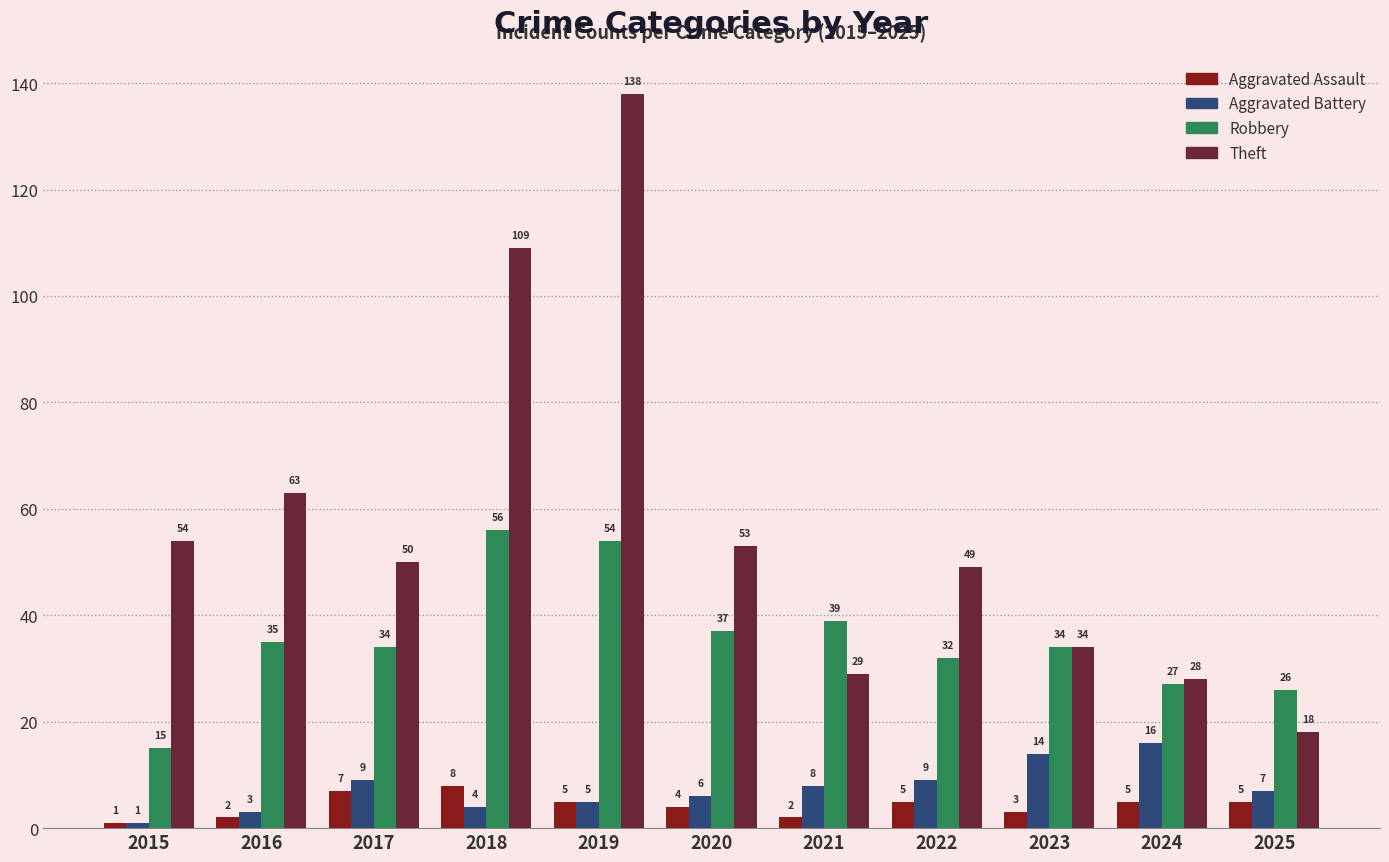

The value of Robbery at 2024 is 18. True or false?

False